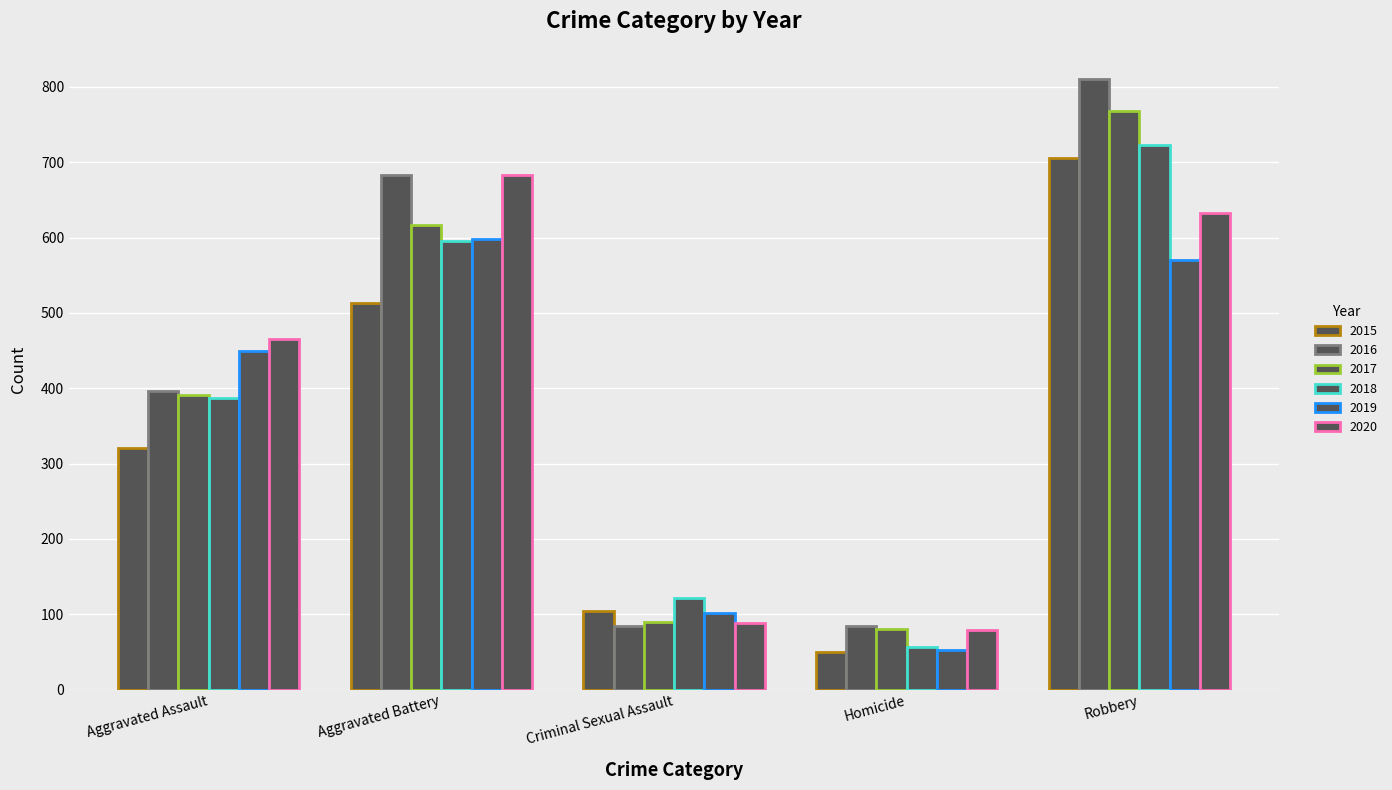

Count the number of categories in the chart.

5